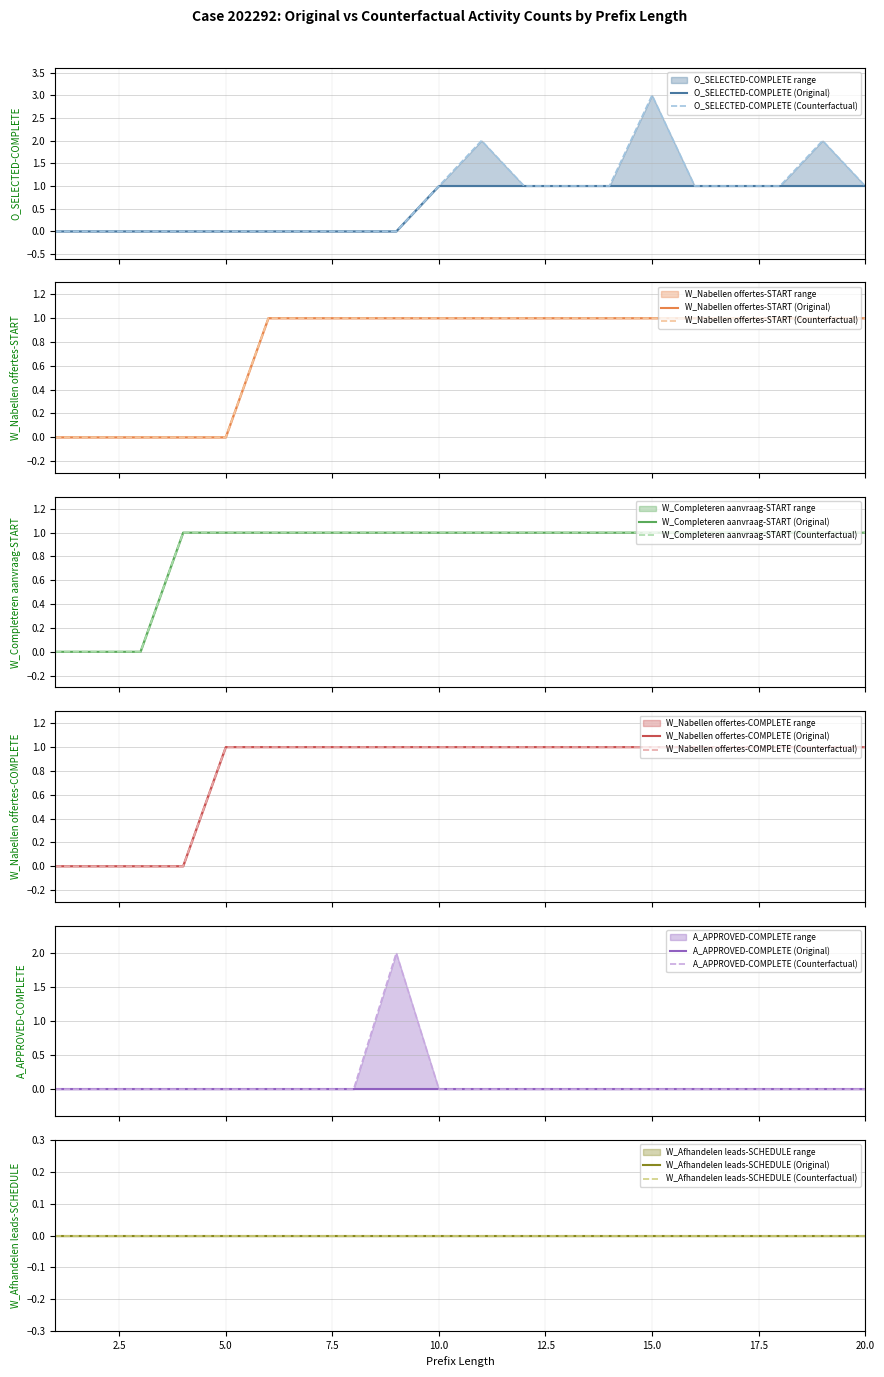

Between 2 and 17, which series saw the biggest shift?

O_SELECTED-COMPLETE